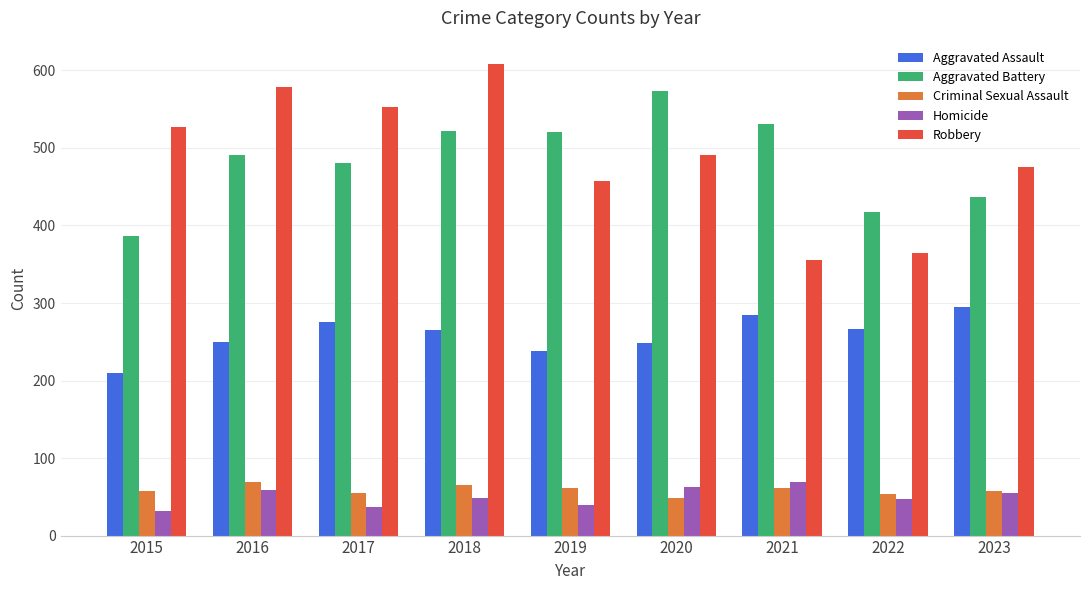

Rank the categories by Robbery value from lowest to highest.

2021, 2022, 2019, 2023, 2020, 2015, 2017, 2016, 2018